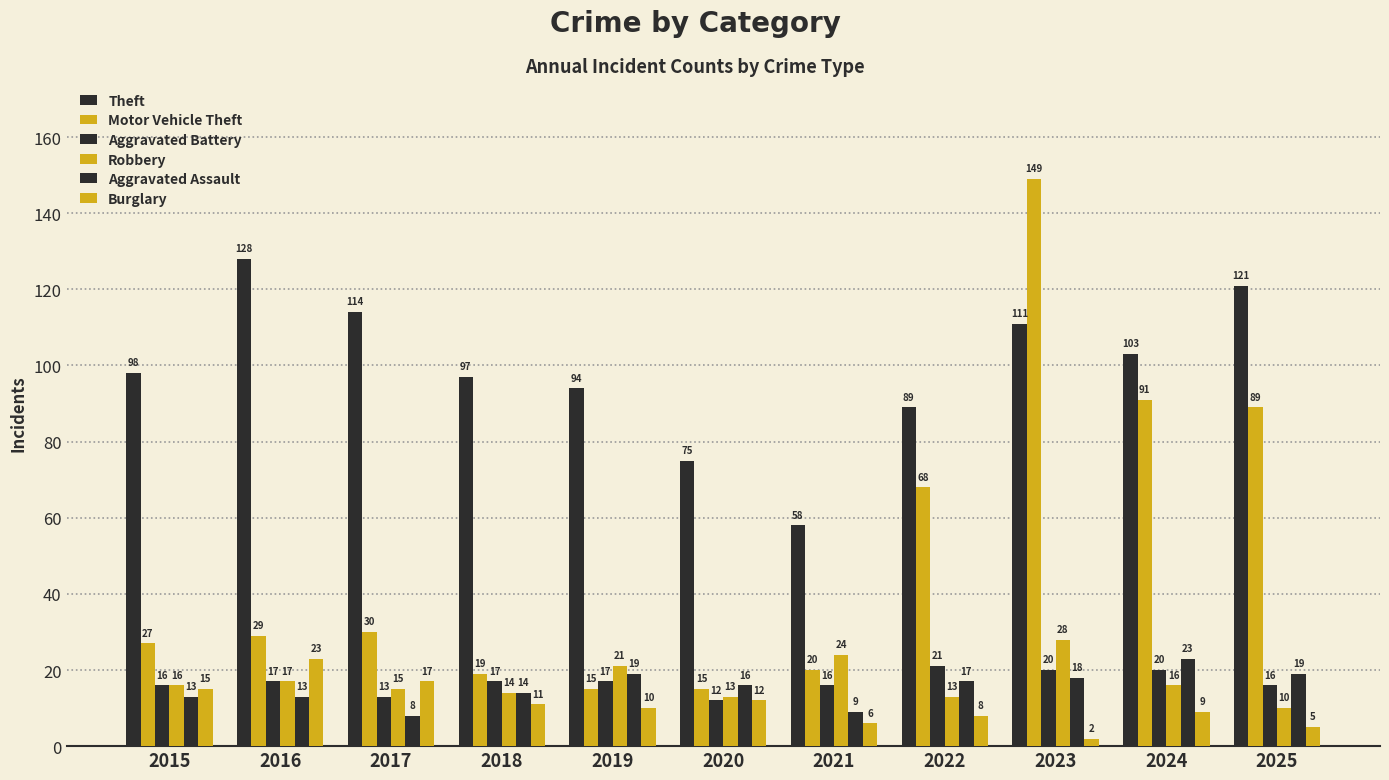

How many bars are there in each group?

6